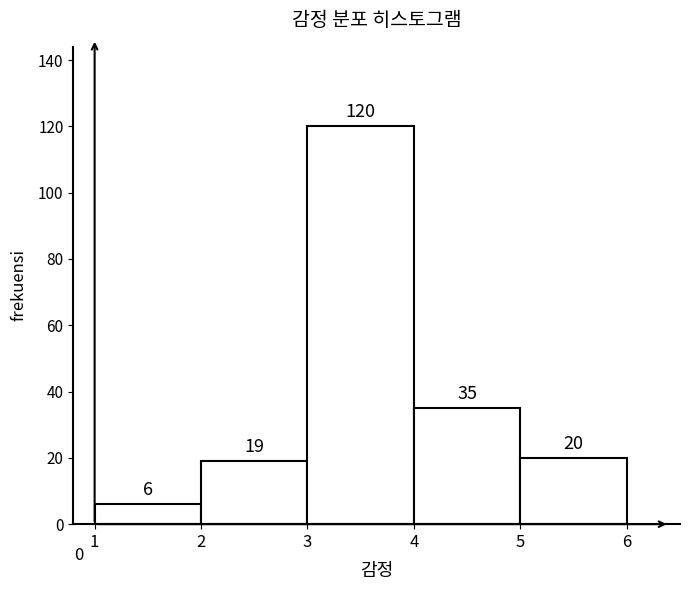

Reading left to right, transcribe this chart: for each bar, give the range it covers on the x-axis and its height.

1 to 2: 6
2 to 3: 19
3 to 4: 120
4 to 5: 35
5 to 6: 20